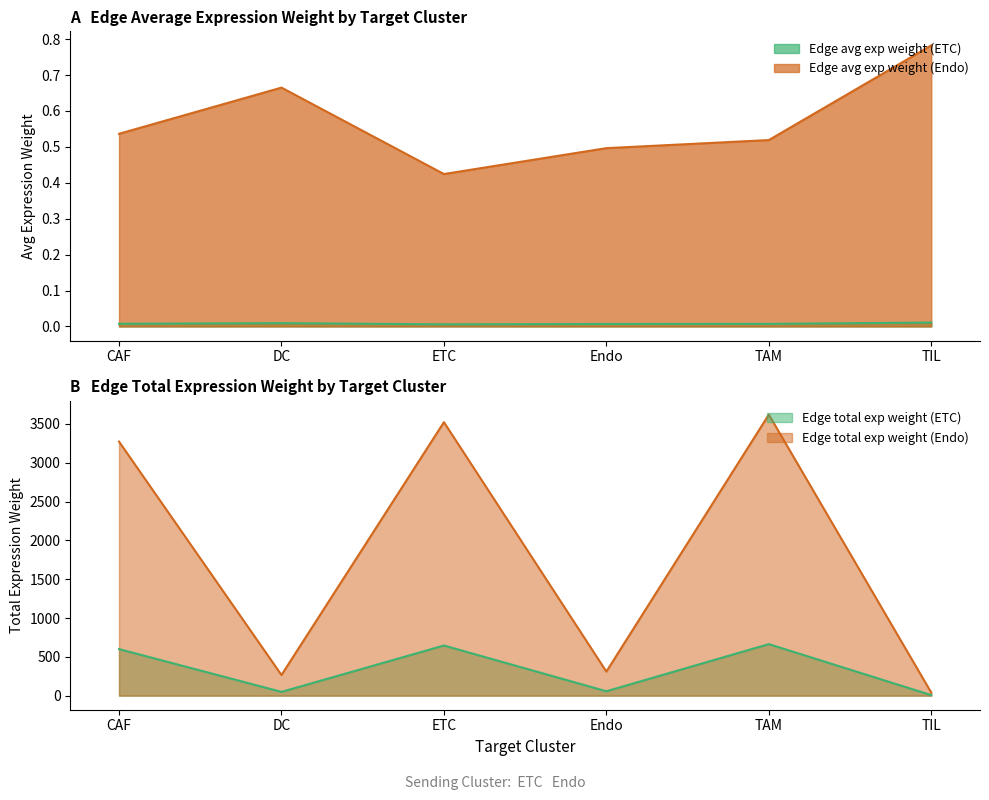

Does the chart display data point markers on the line(s)?

No